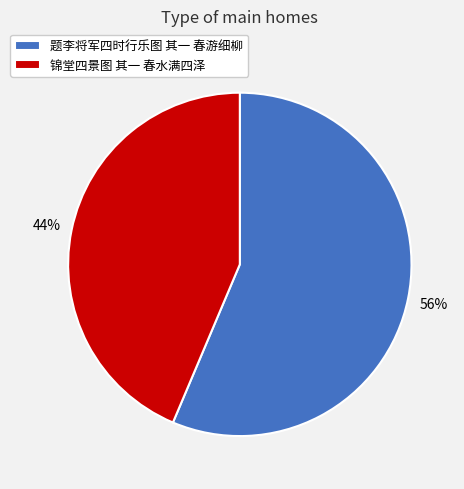

Which category has the smallest portion of the pie?

锦堂四景图 其一 春水满四泽